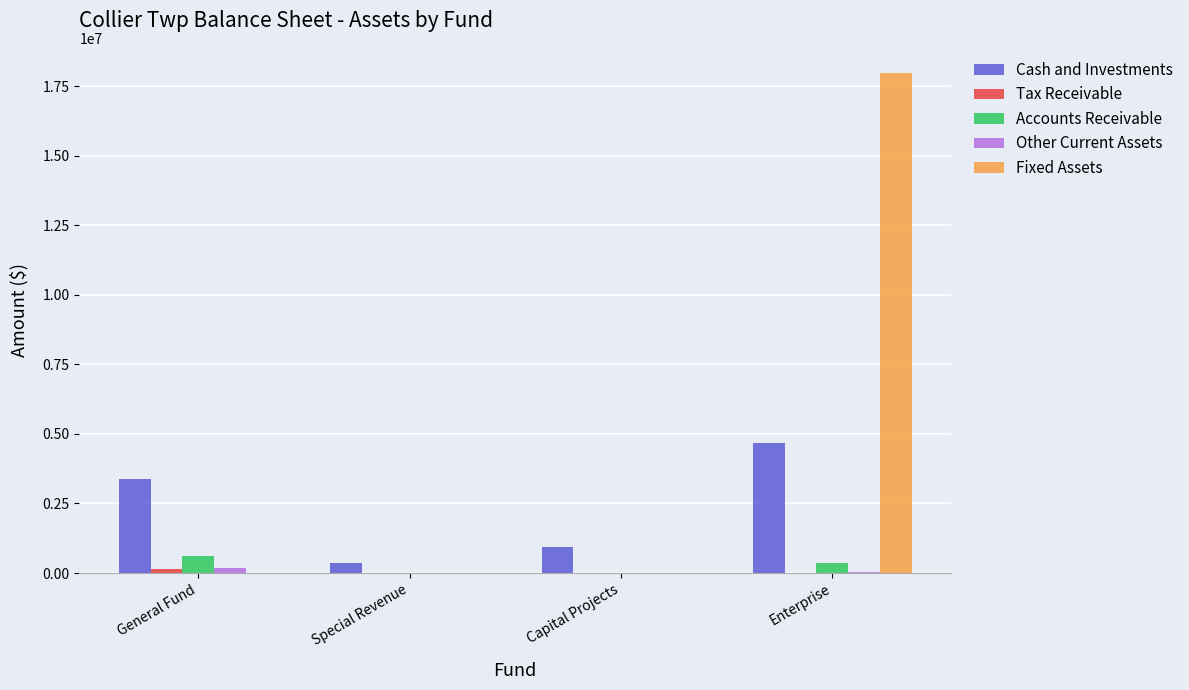

How many groups of bars are there?

4